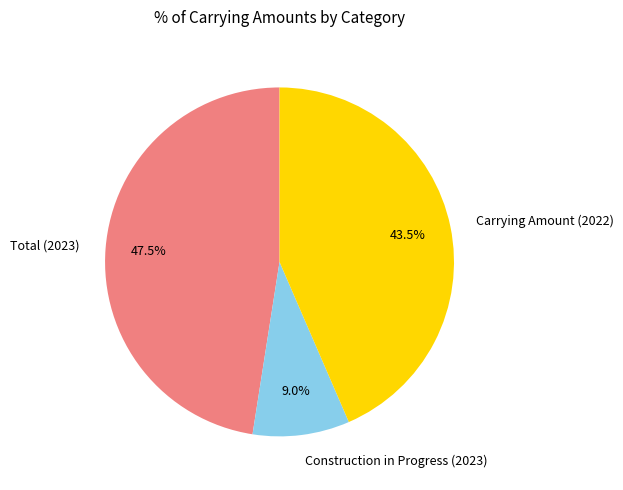

Does Carrying Amount (2022) represent more than half of the total?

No